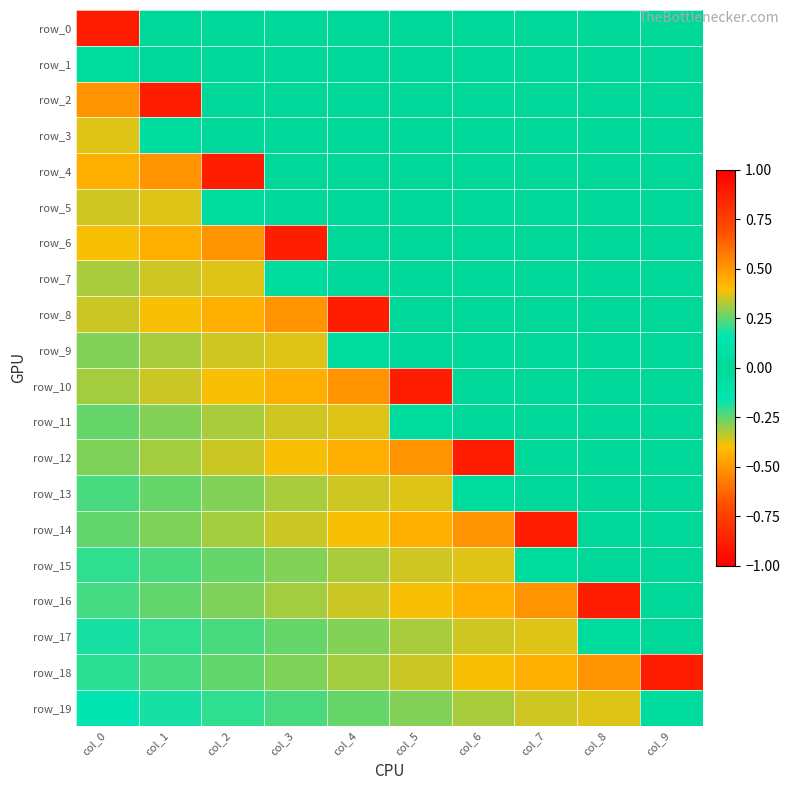

How many values in row_19 are below zero?

4